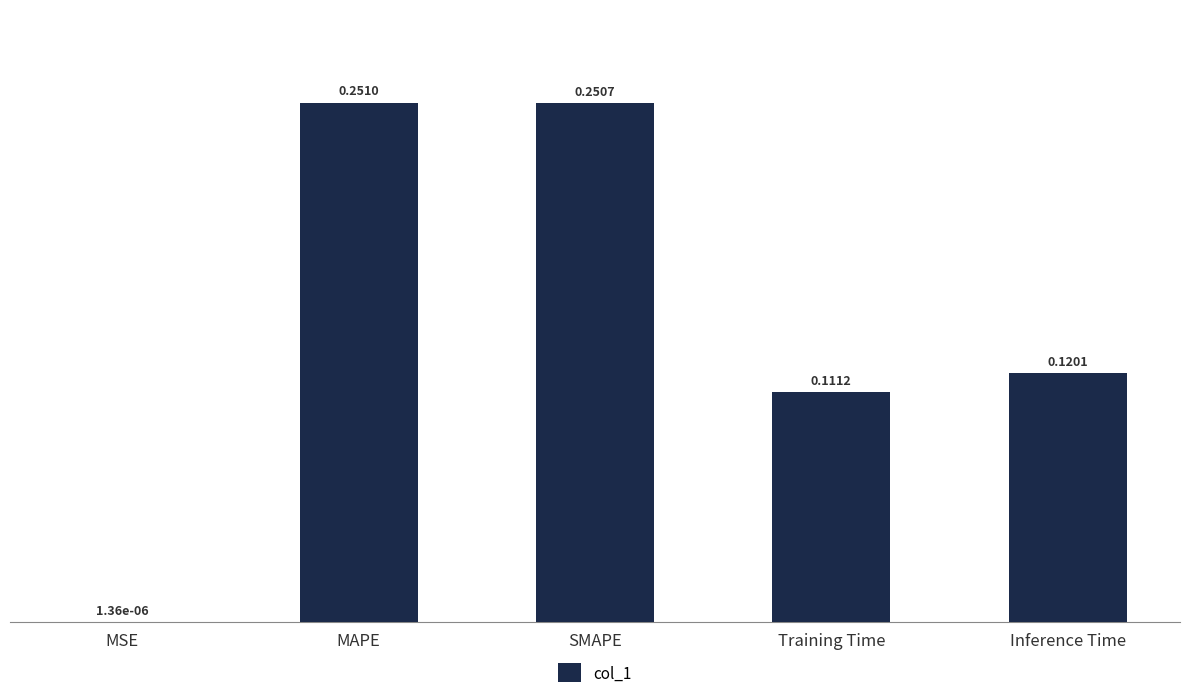

At which category does the chart reach its peak across all series?

MAPE